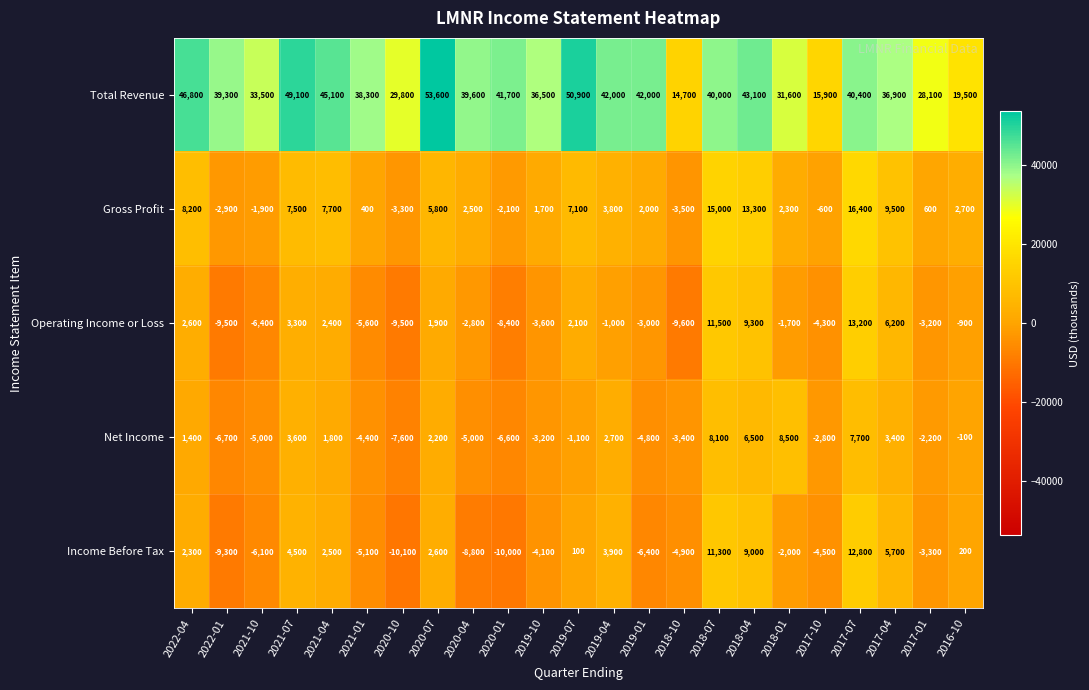

Which series has the largest total across all categories?

Total Revenue